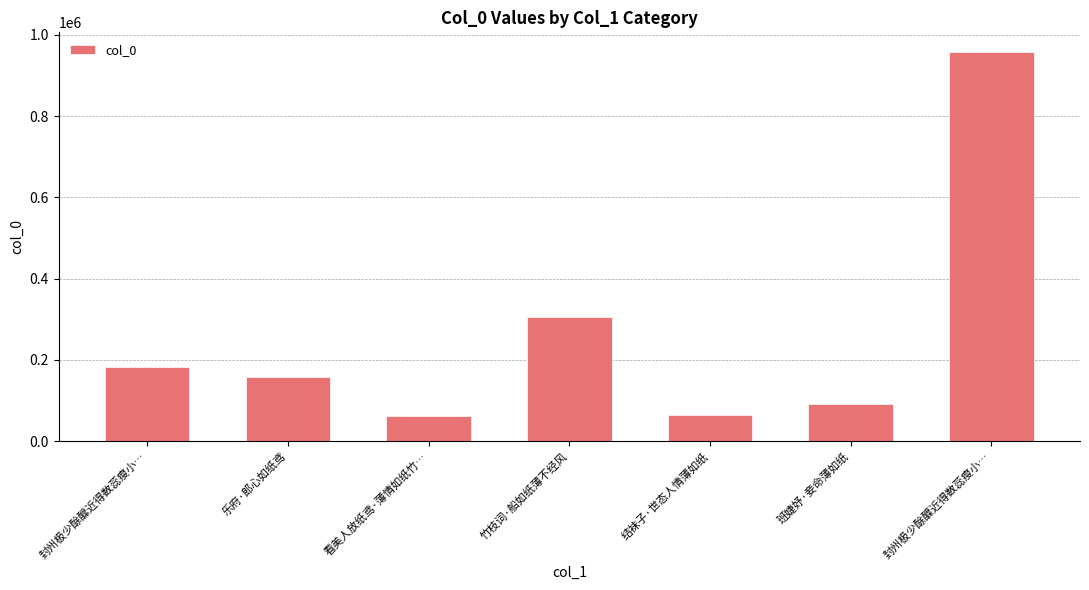

What is the label of the 2nd bar from the left?

乐府·郎心如纸鸢